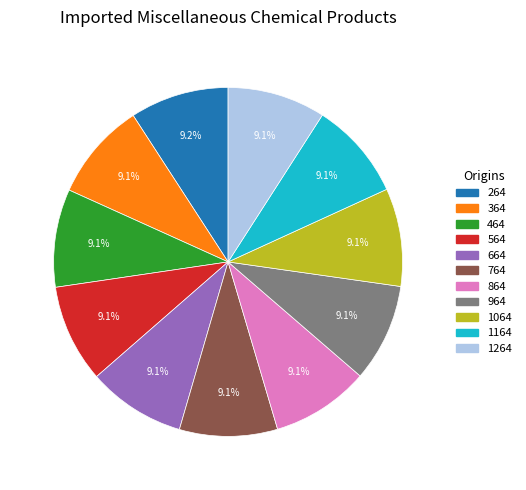

What is the total percentage of 564 and 664?

18.2%